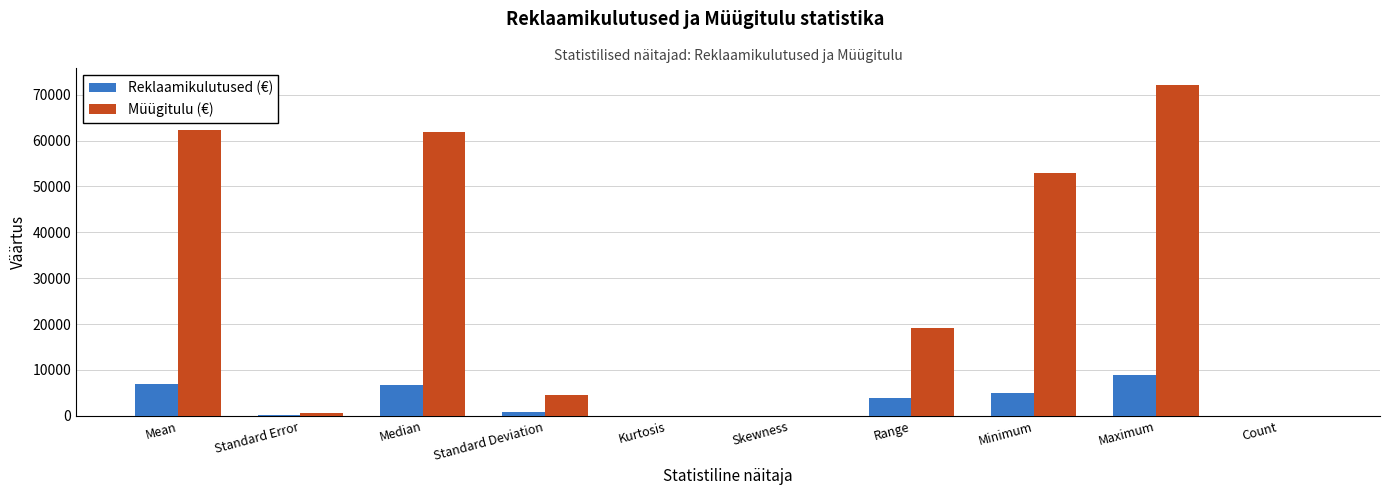

The value of Müügitulu (€) at Median is 41500.4. True or false?

False